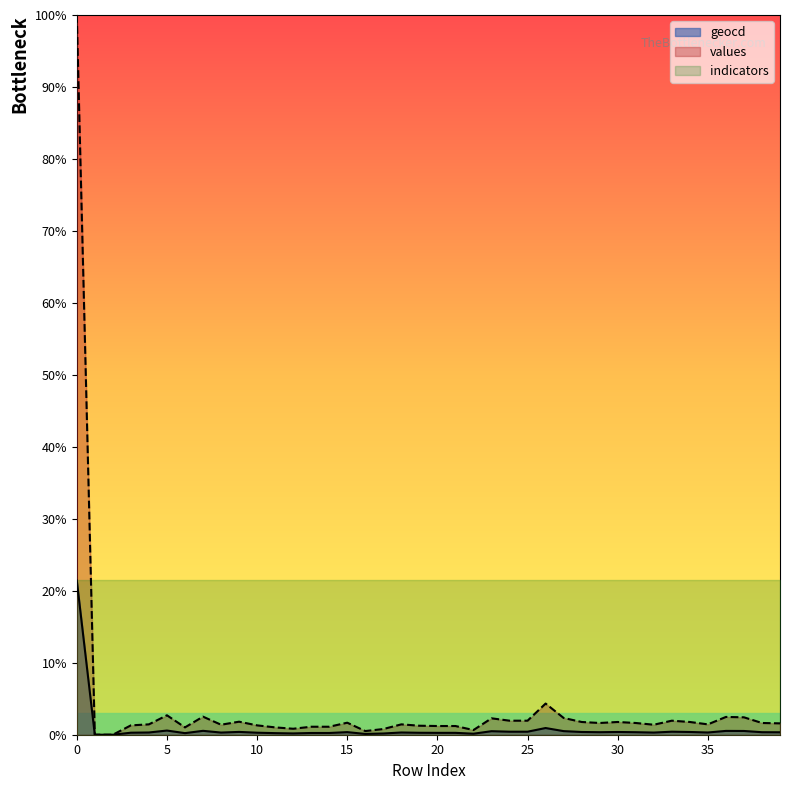

What is the value of the geocd point at the 4th from the left?

0.3